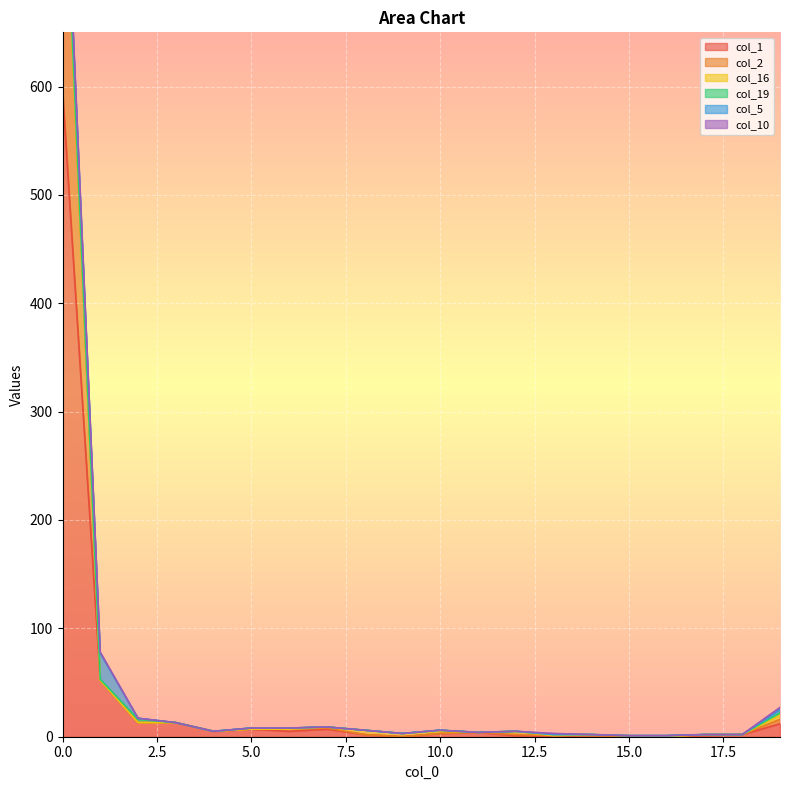

How many positive values does the col_2 series have?

7